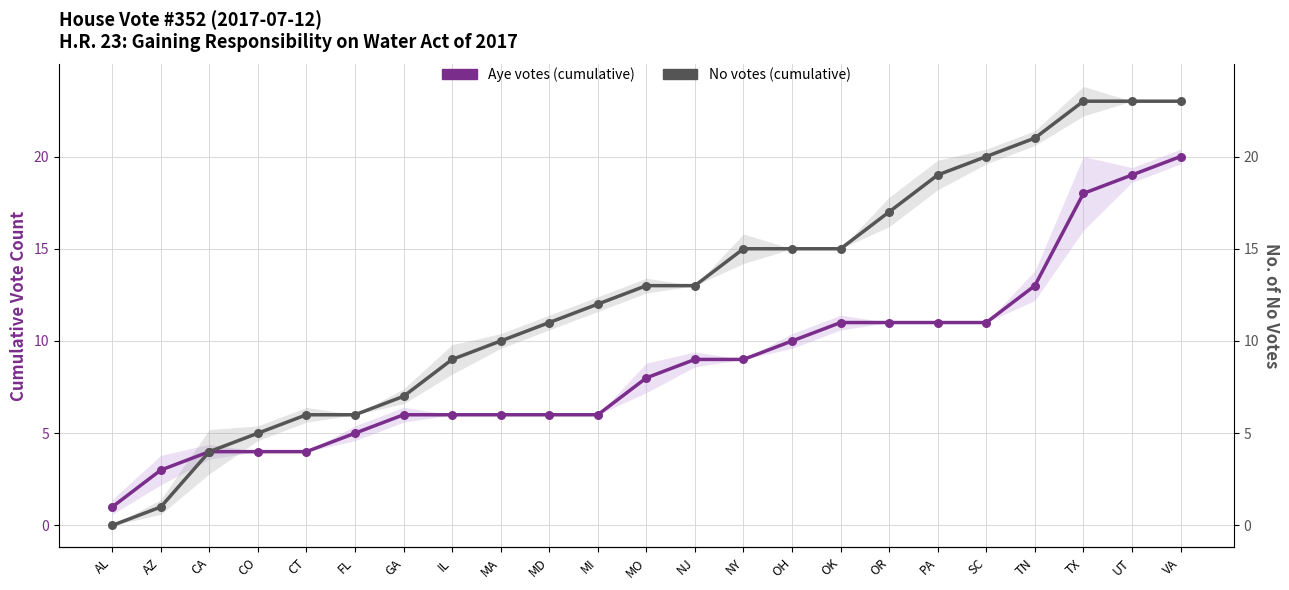

Which series contains the highest Y value?

No votes (cumulative)